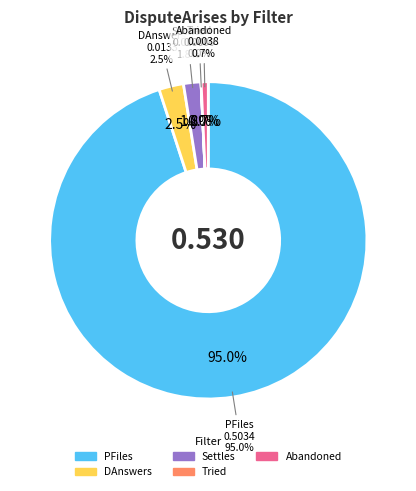

Is it true that Tried is 1% of the pie?

False